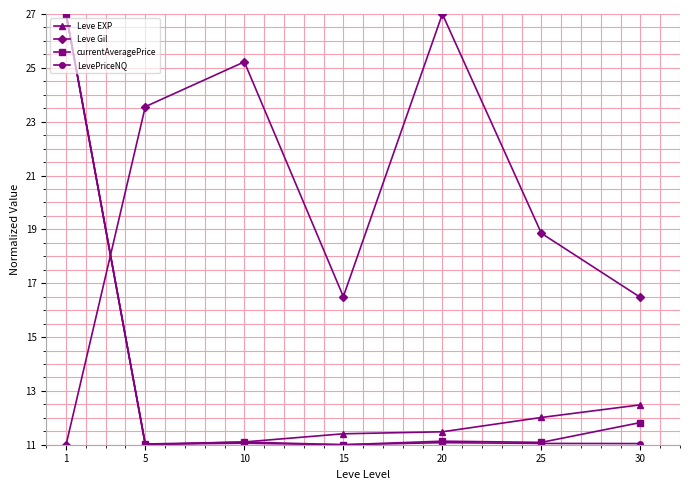

True or false: LevePriceNQ has more than 2 interior local peaks.

False